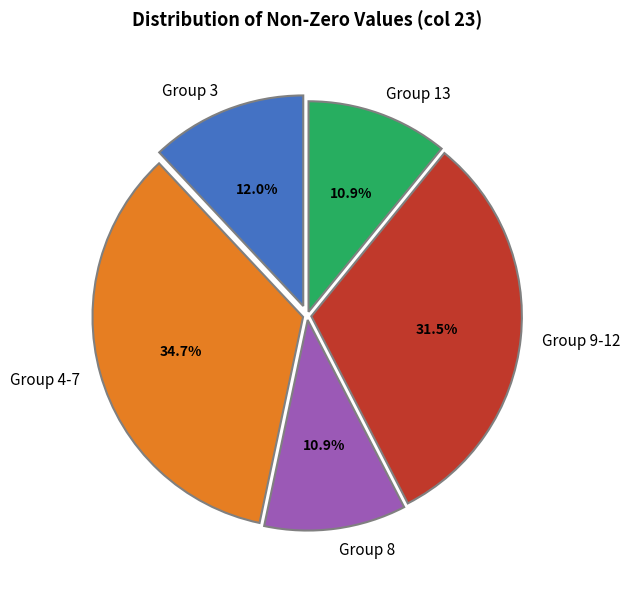

What is the largest slice in the pie chart?

Group 4-7